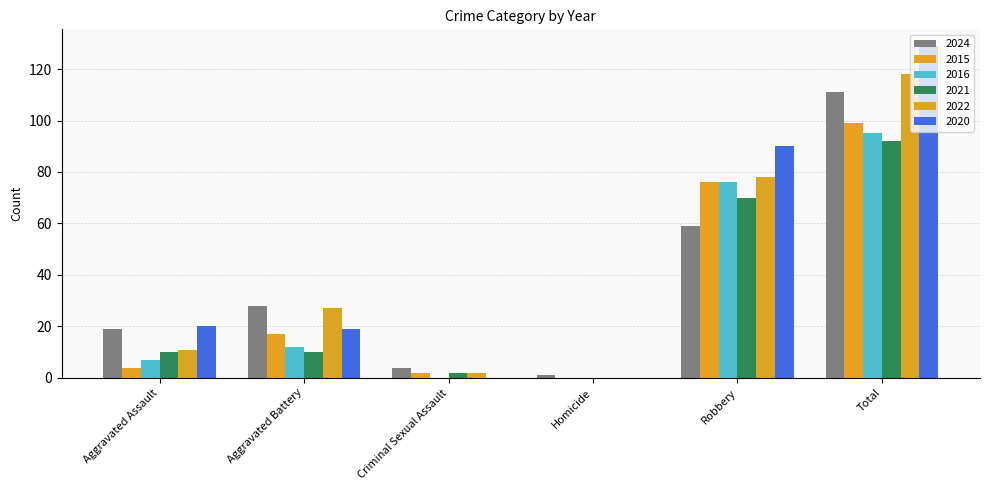

How many series are shown in this chart?

6